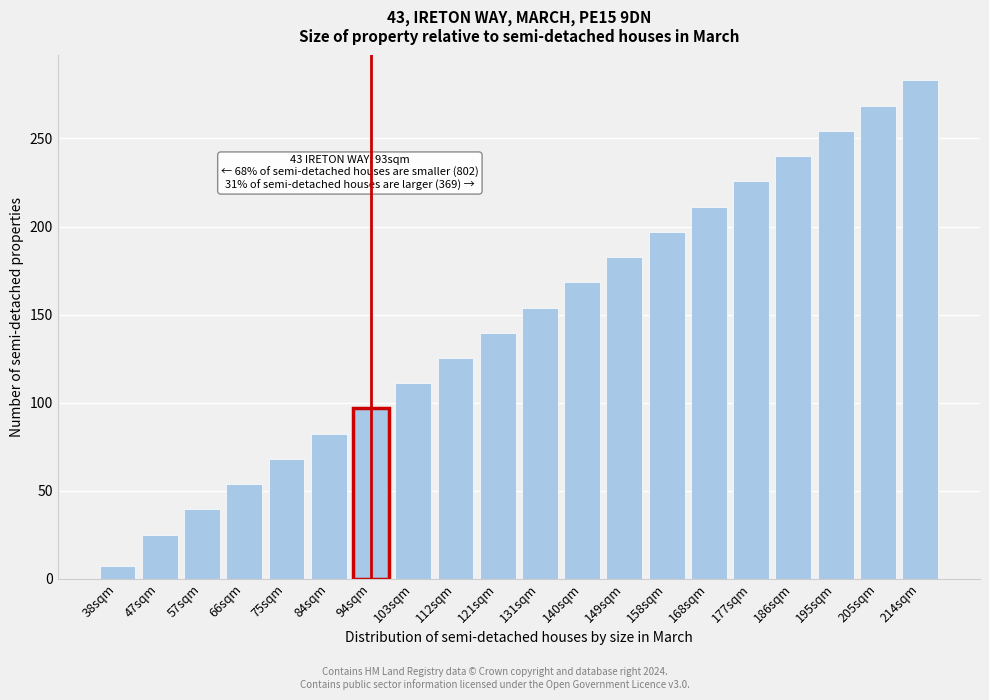

Reading left to right, transcribe all the data shown in this chart.

38sqm=7.2	47sqm=25.1	57sqm=39.4	66sqm=53.7	75sqm=68.1	84sqm=82.4	94sqm=96.7	103sqm=111.0	112sqm=125.4	121sqm=139.7	131sqm=154.0	140sqm=168.4	149sqm=182.7	158sqm=197.0	168sqm=211.3	177sqm=225.7	186sqm=240.0	195sqm=254.3	205sqm=268.7	214sqm=283.0